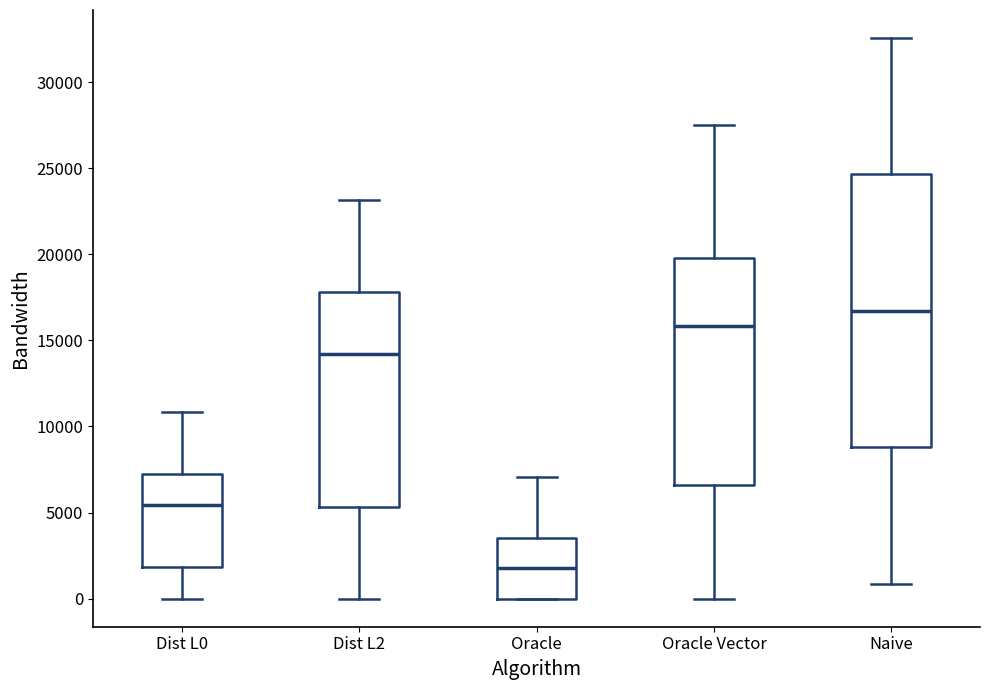

Where does the lower whisker of the box for Dist L0 end on the y-axis? The values are not printed on the chart, so give them approximately, as read against the axis.

0